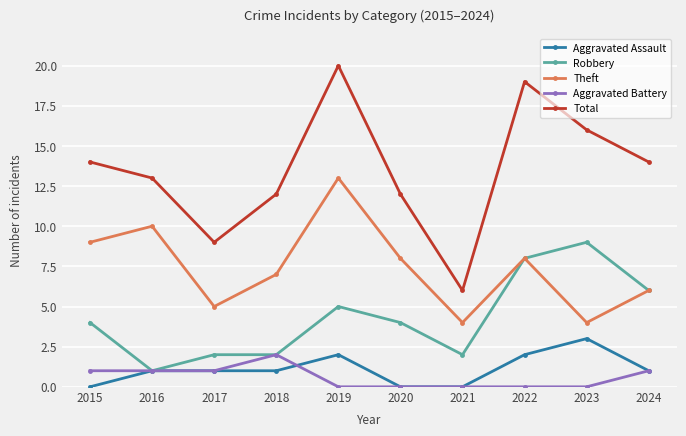

True or false: Aggravated Battery and Theft cross at least once.

False